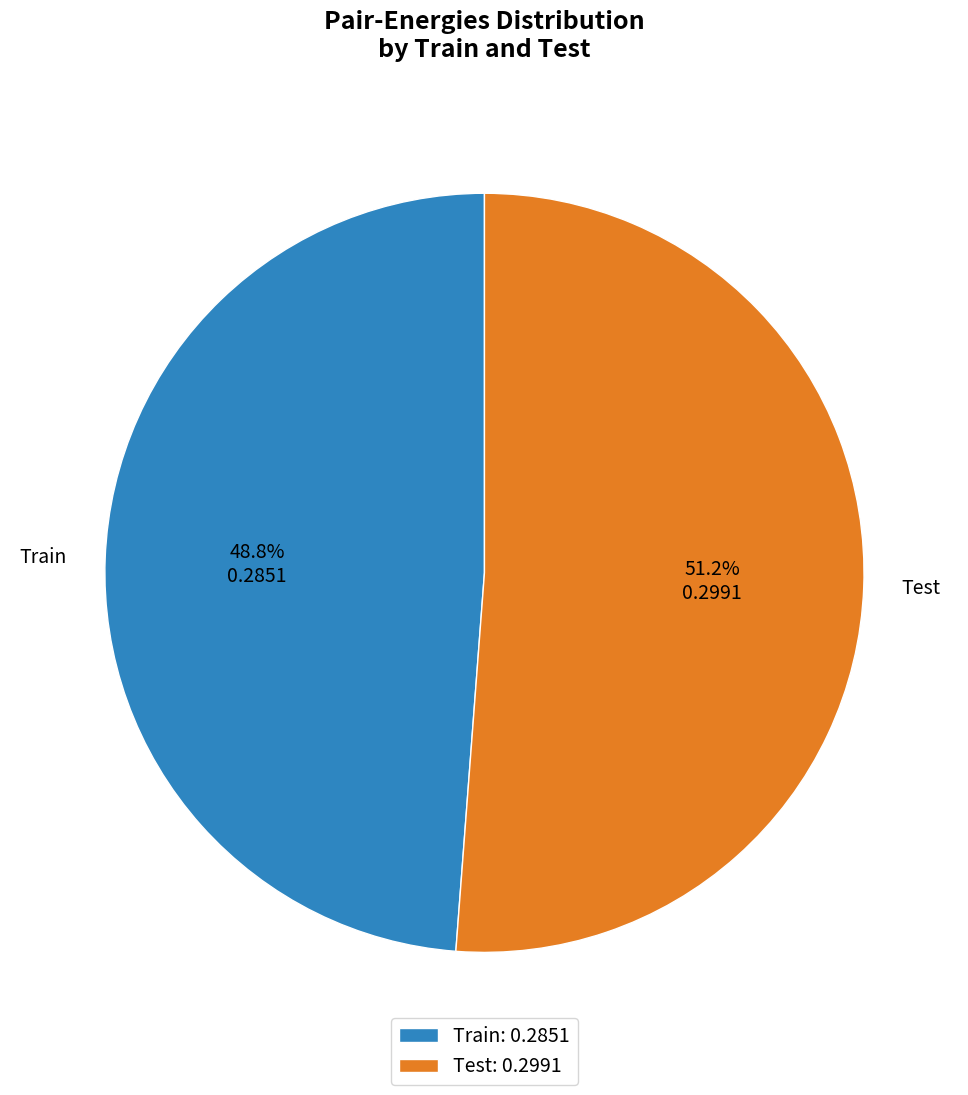

Count the number of slices in the pie.

2